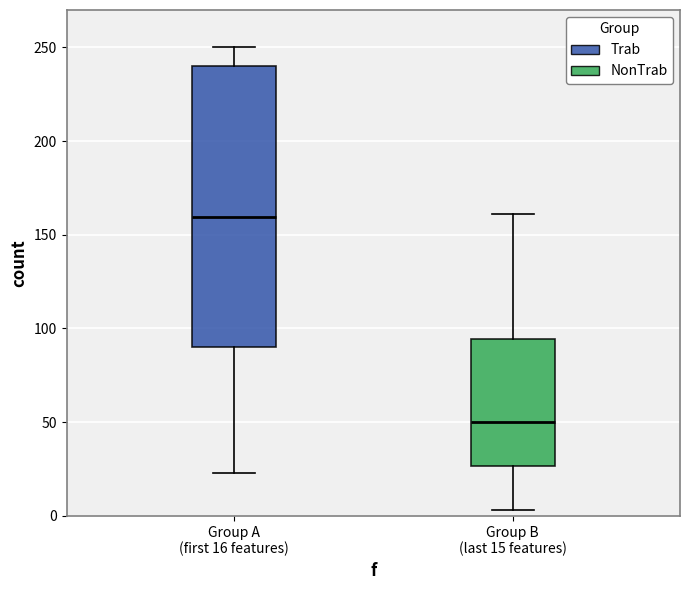

Comparing the boxes themselves (not the whiskers), which one is the tallest?

Group A (first 16 features)